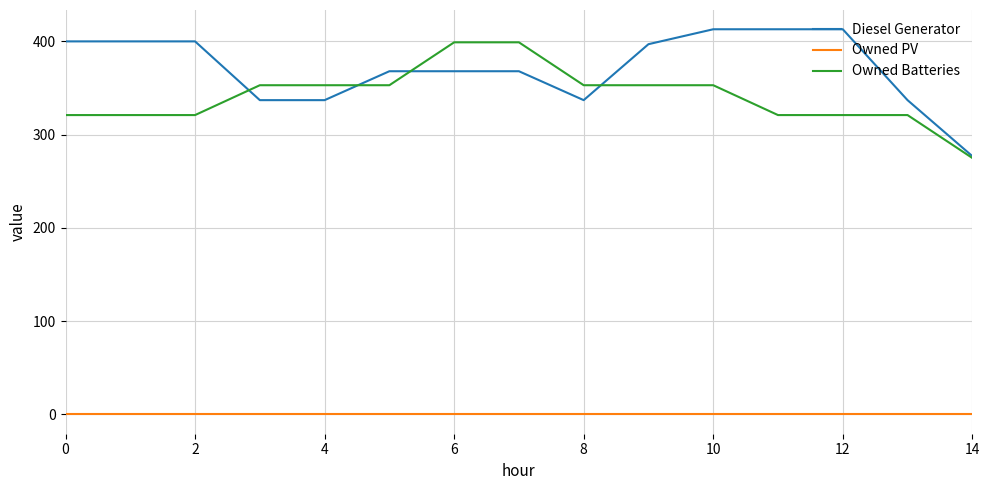

Which series has the widest spread of values?

Diesel Generator